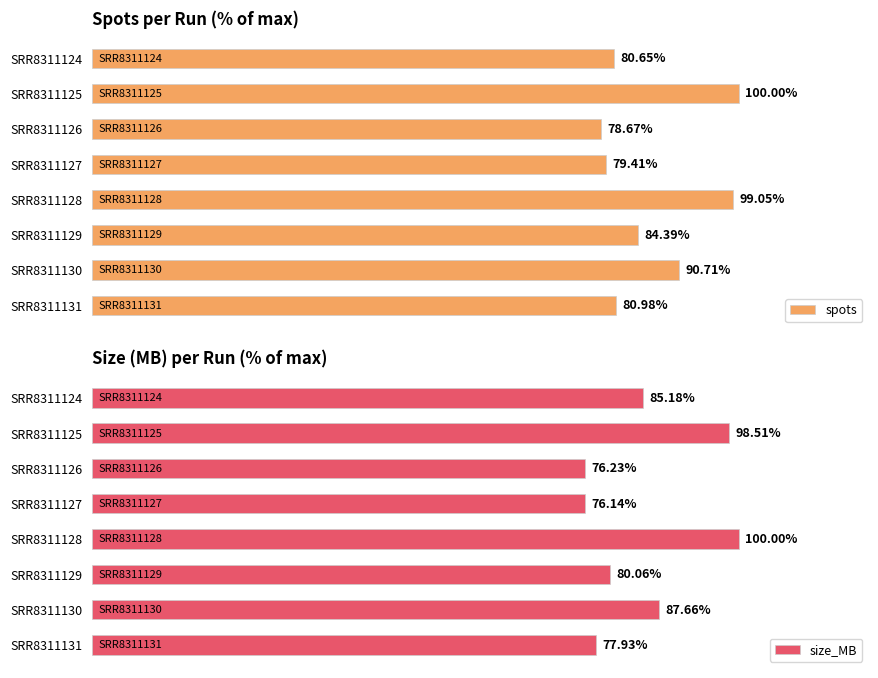

How many data points in spots are less than 84?

4